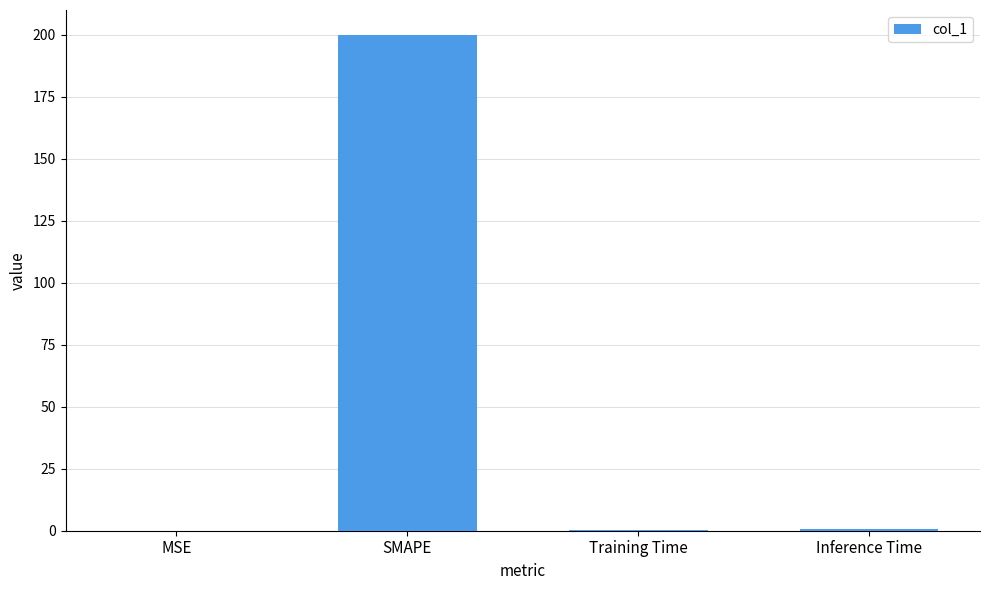

What is the approximate value at SMAPE?

200.0